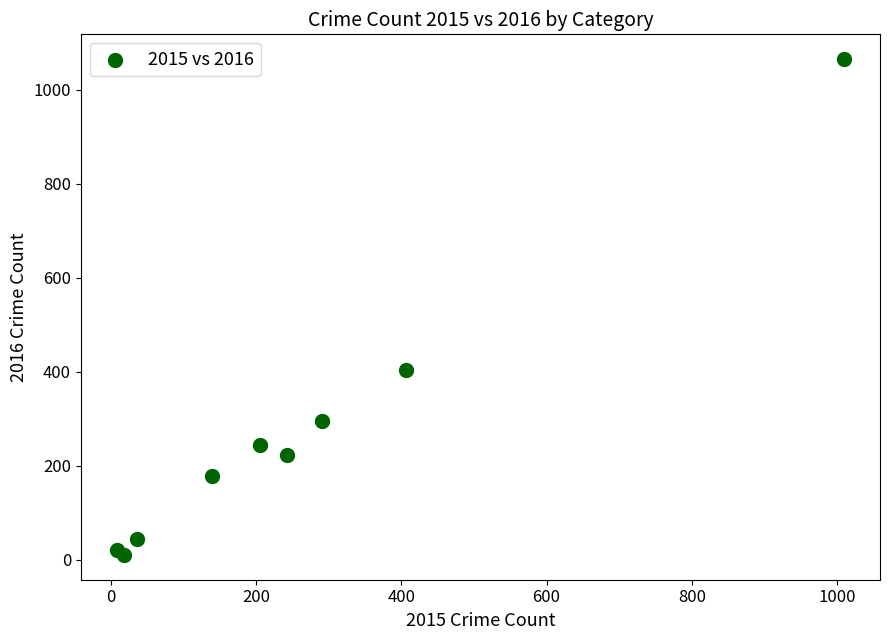

What Y value in the scatter plot is closest to 537?

404